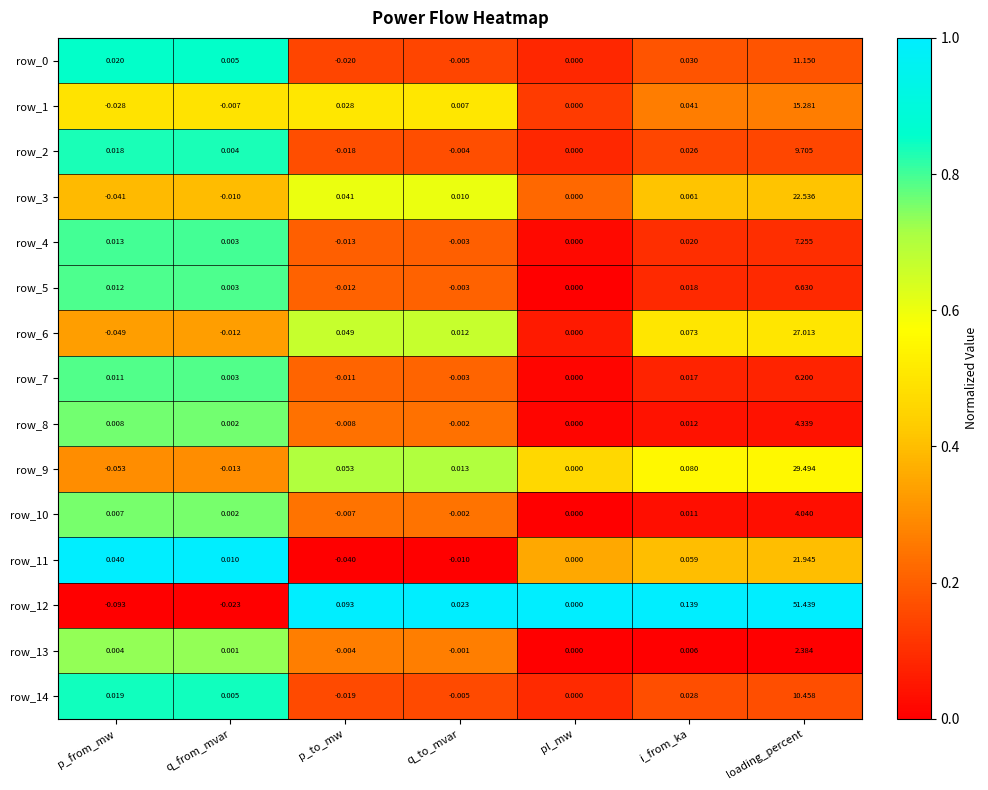

True or false: row_6 has a value of 0.8 at i_from_ka.

False